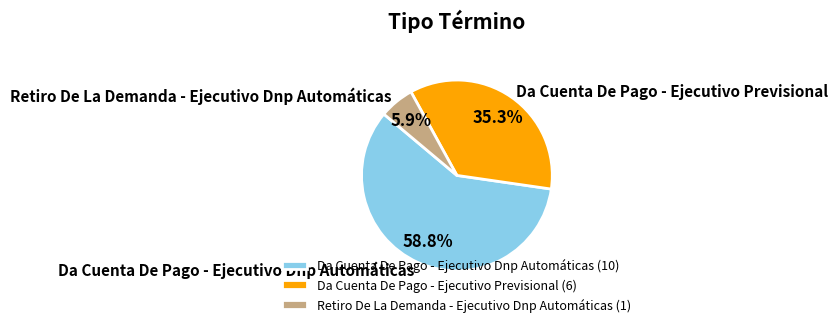

What percentage is NOT represented by Retiro De La Demanda - Ejecutivo Dnp Automáticas?

94.1%